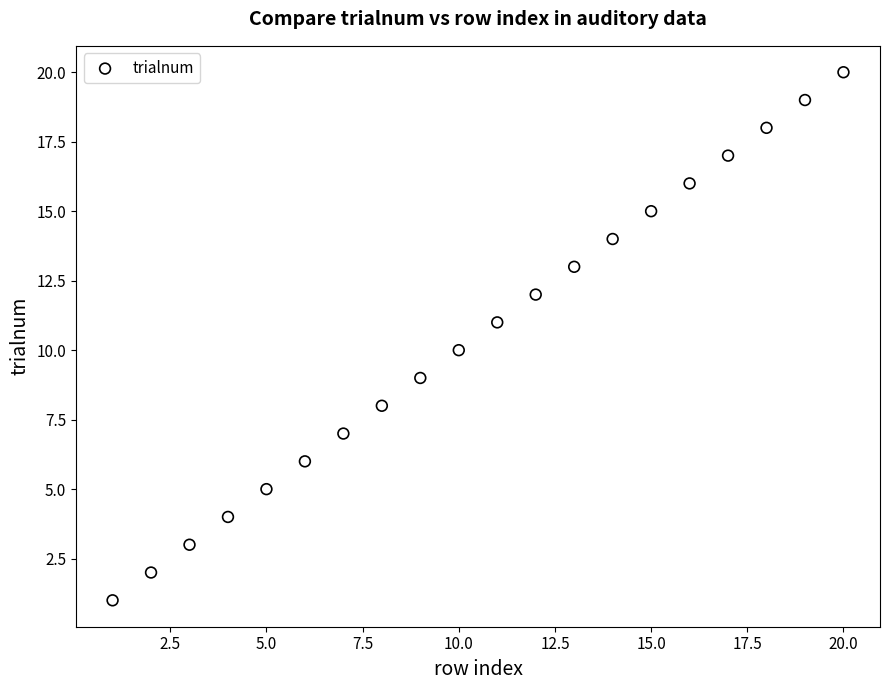

What is the range of Y values (max minus min)?

19